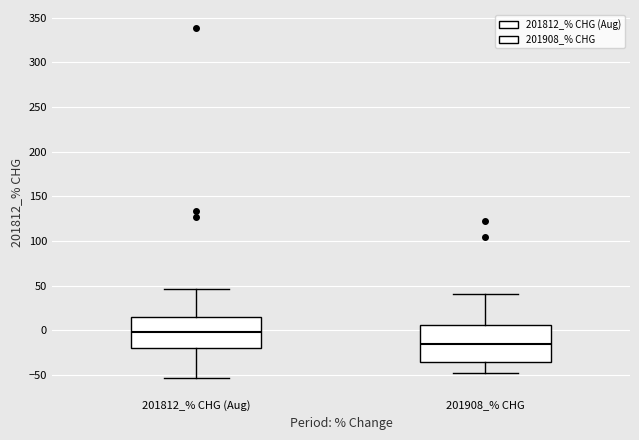

Where is the lower edge of the box for 201908_% CHG on the y-axis? The values are not printed on the chart, so give them approximately, as read against the axis.

-35